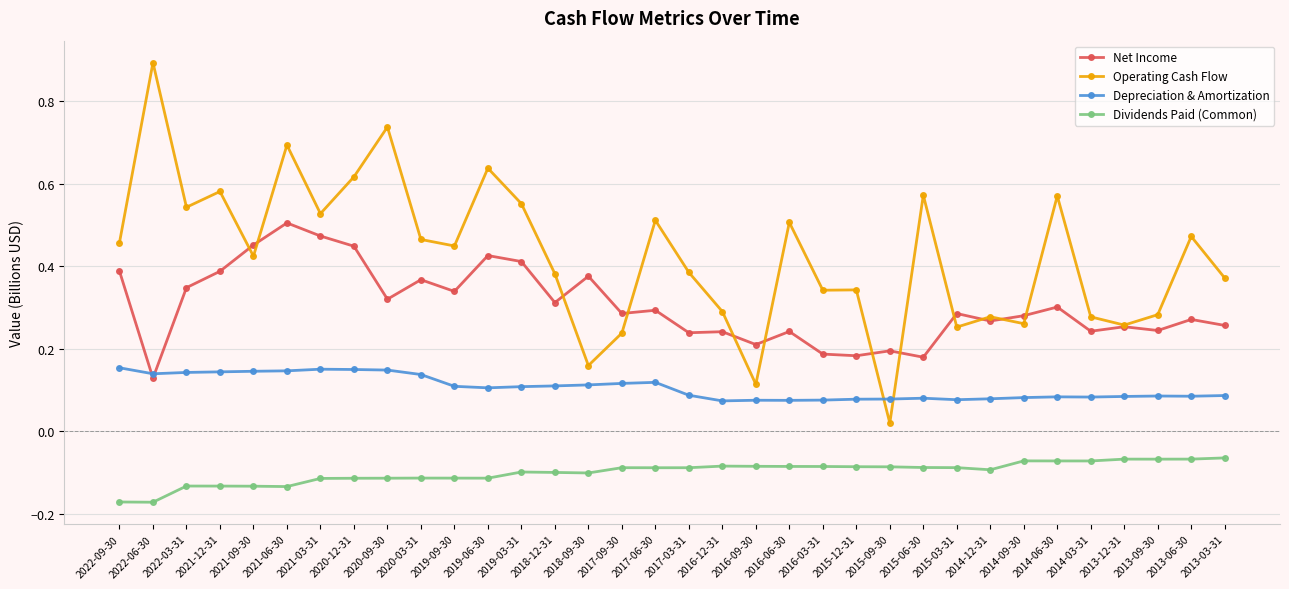

The Dividends Paid (Common) series shows -0.1 at 2018-12-31. True or false?

True